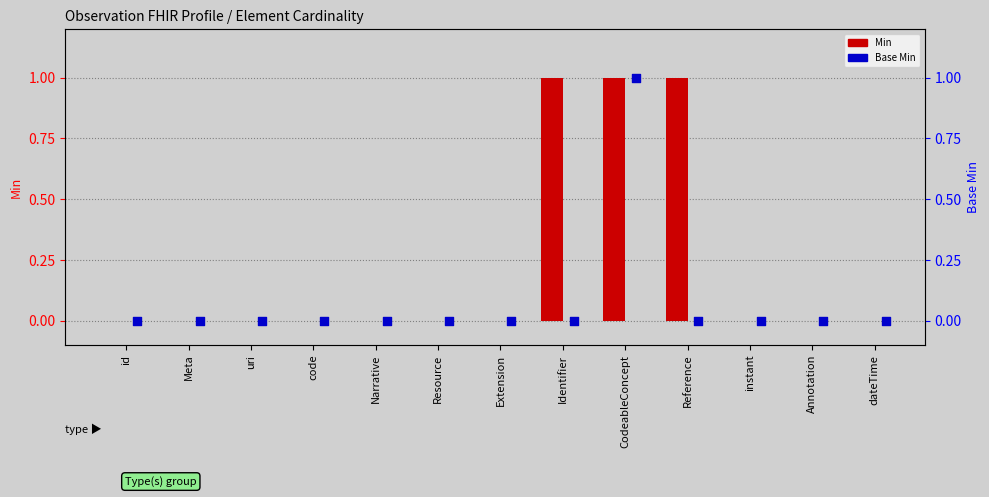

Which series has the widest spread of Y values?

Min